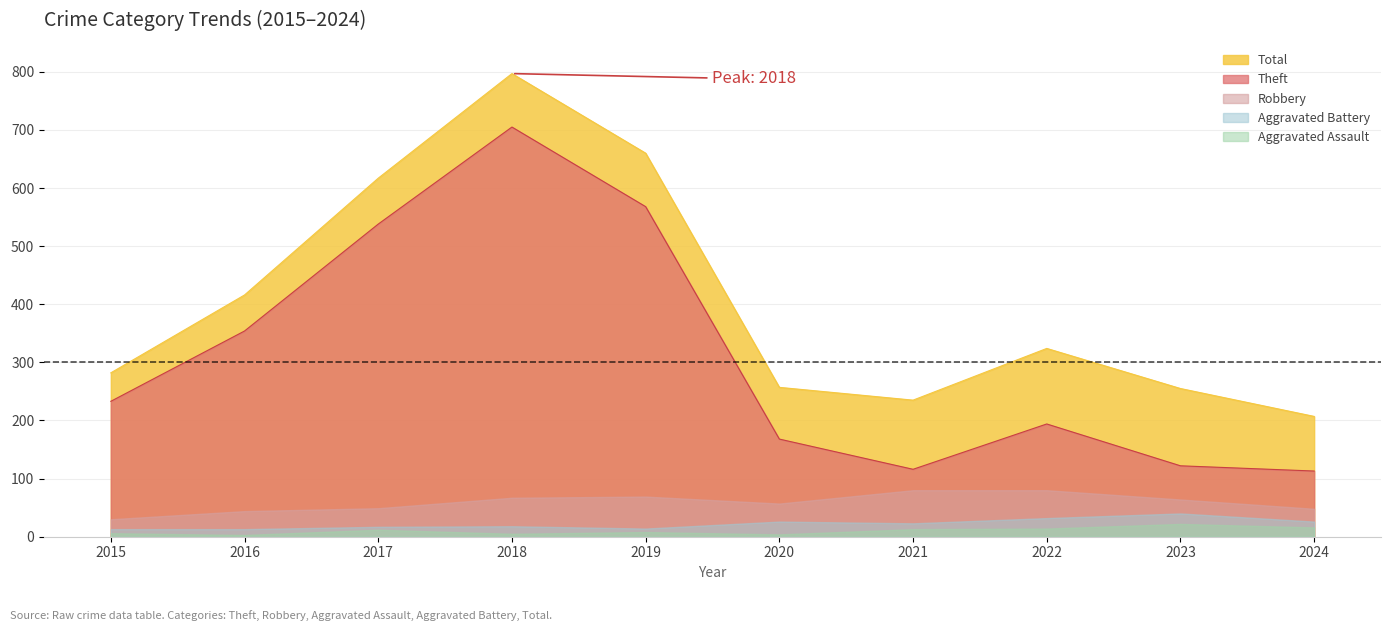

Does the chart have visible grid lines?

Yes